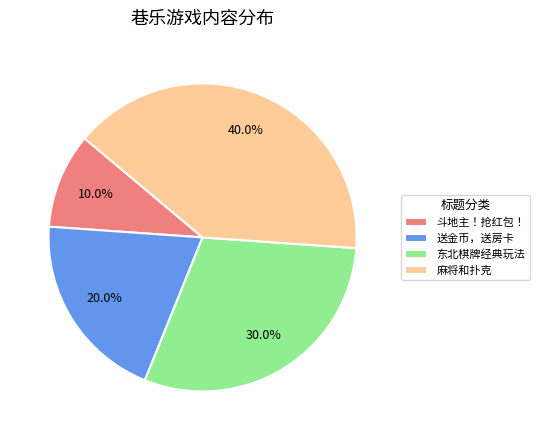

Is there any slice that represents more than half of the pie?

No